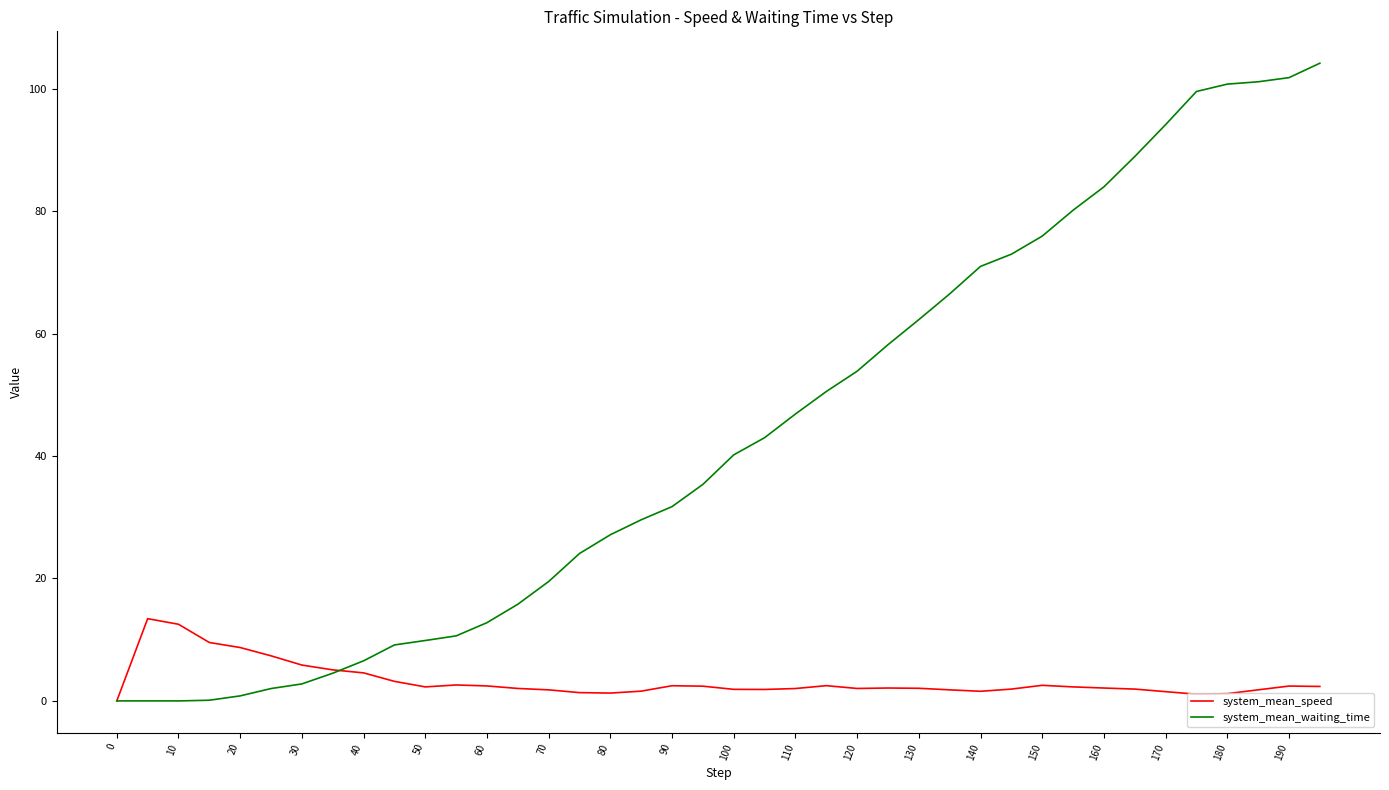

Rank the series by their average value, from highest to lowest.

system_mean_waiting_time, system_mean_speed